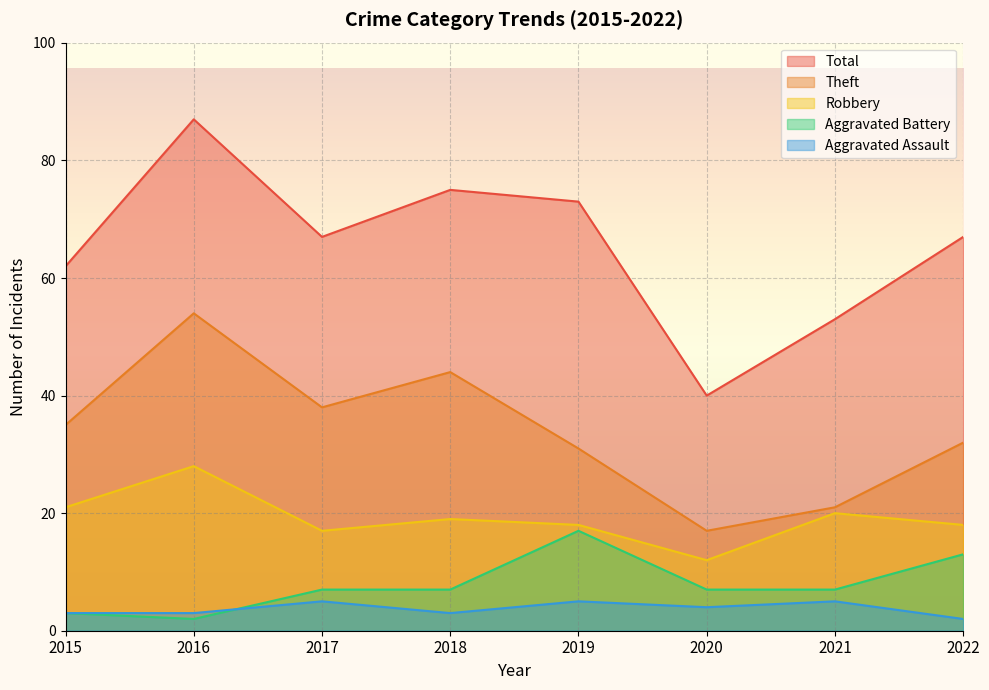

What is the average value of the Robbery series?

19